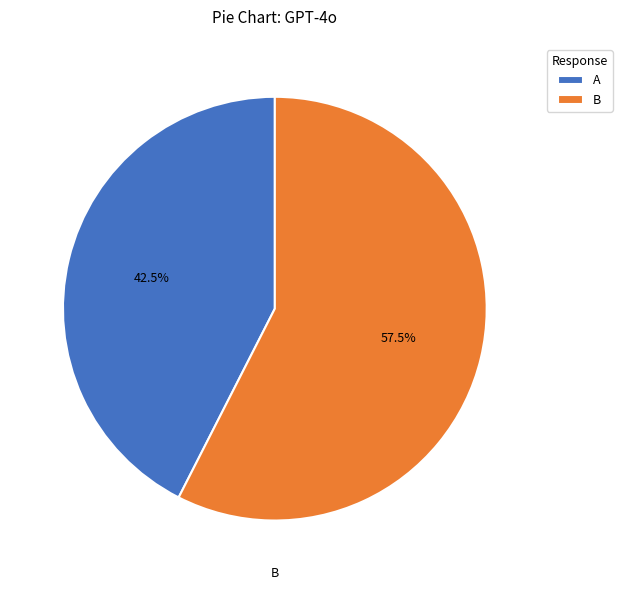

To the nearest percent, what is the difference between the B and A slice percentages?

15%